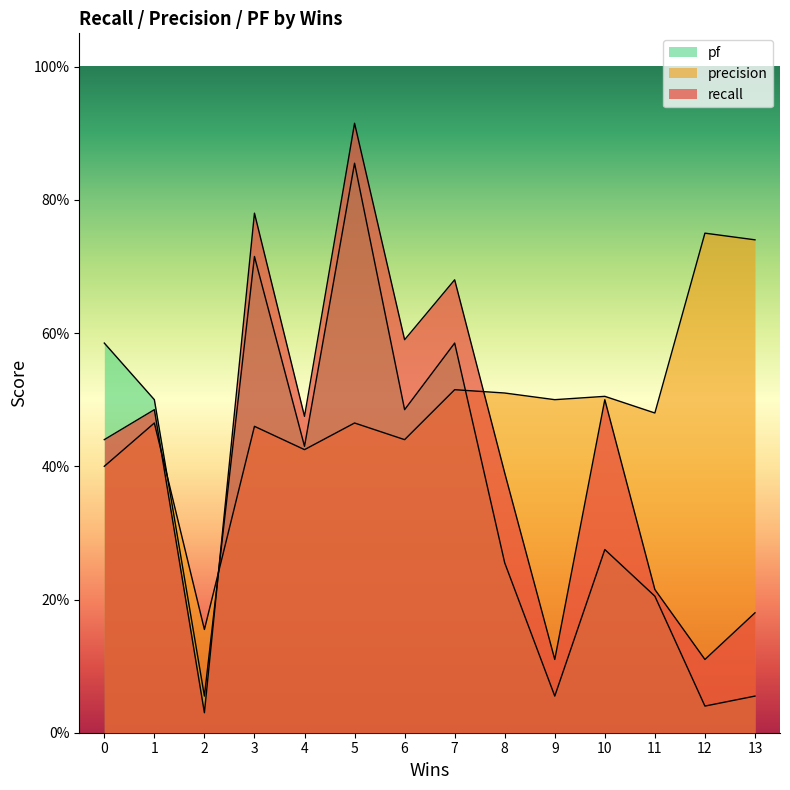

How many interior local valleys does the precision series have?

5